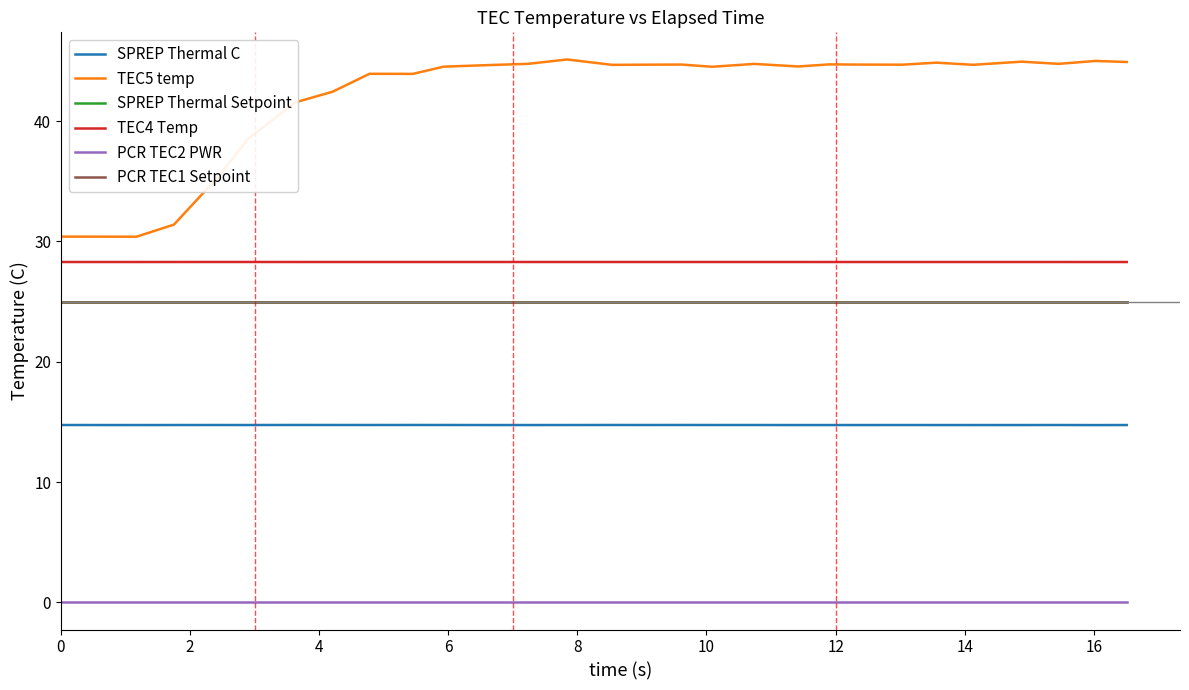

Is this an area chart (filled region under the line)?

No